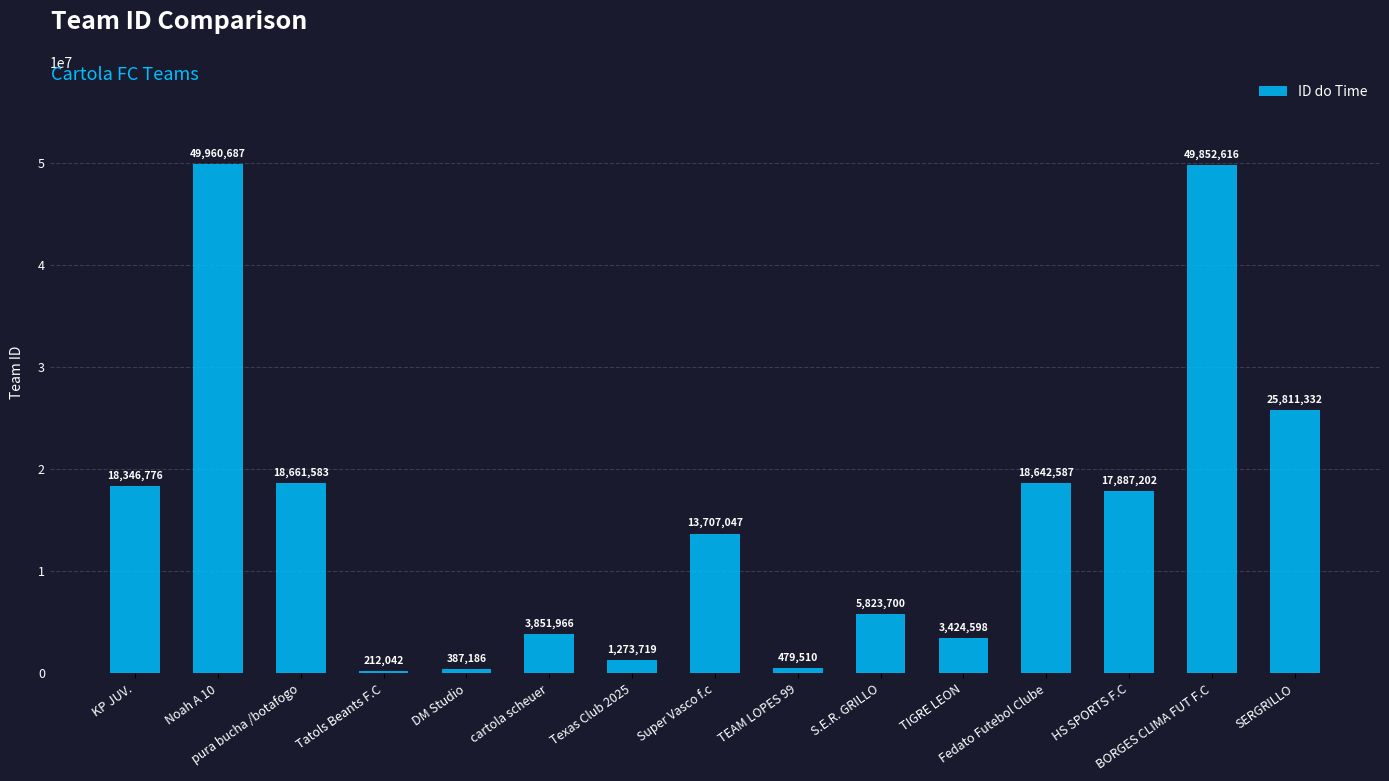

What is the sum of all values?

228322551